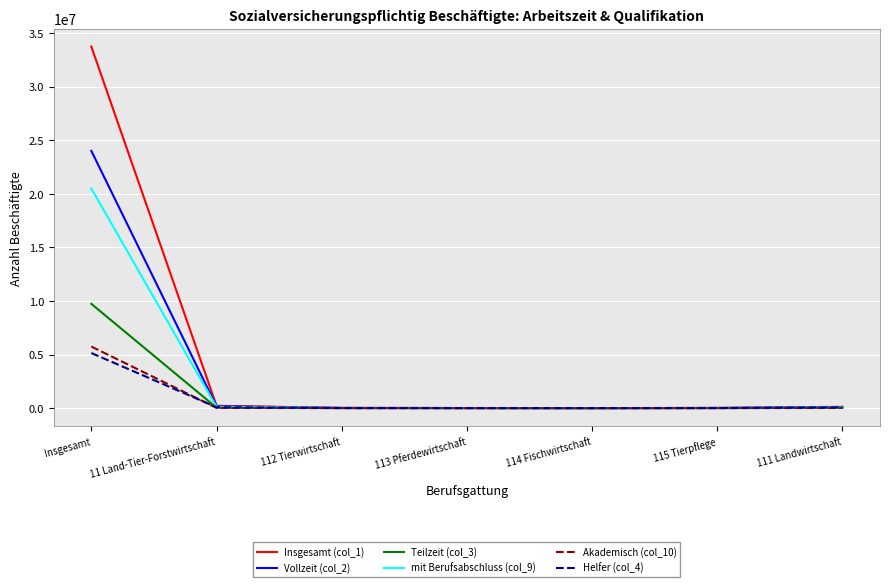

Which category has the highest value in the Teilzeit (col_3) series?

Insgesamt